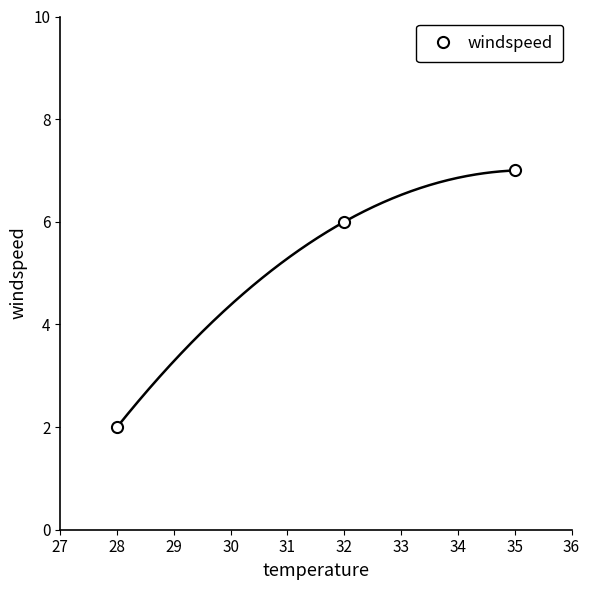

Is it true that windspeed equals 3 at 32?

False